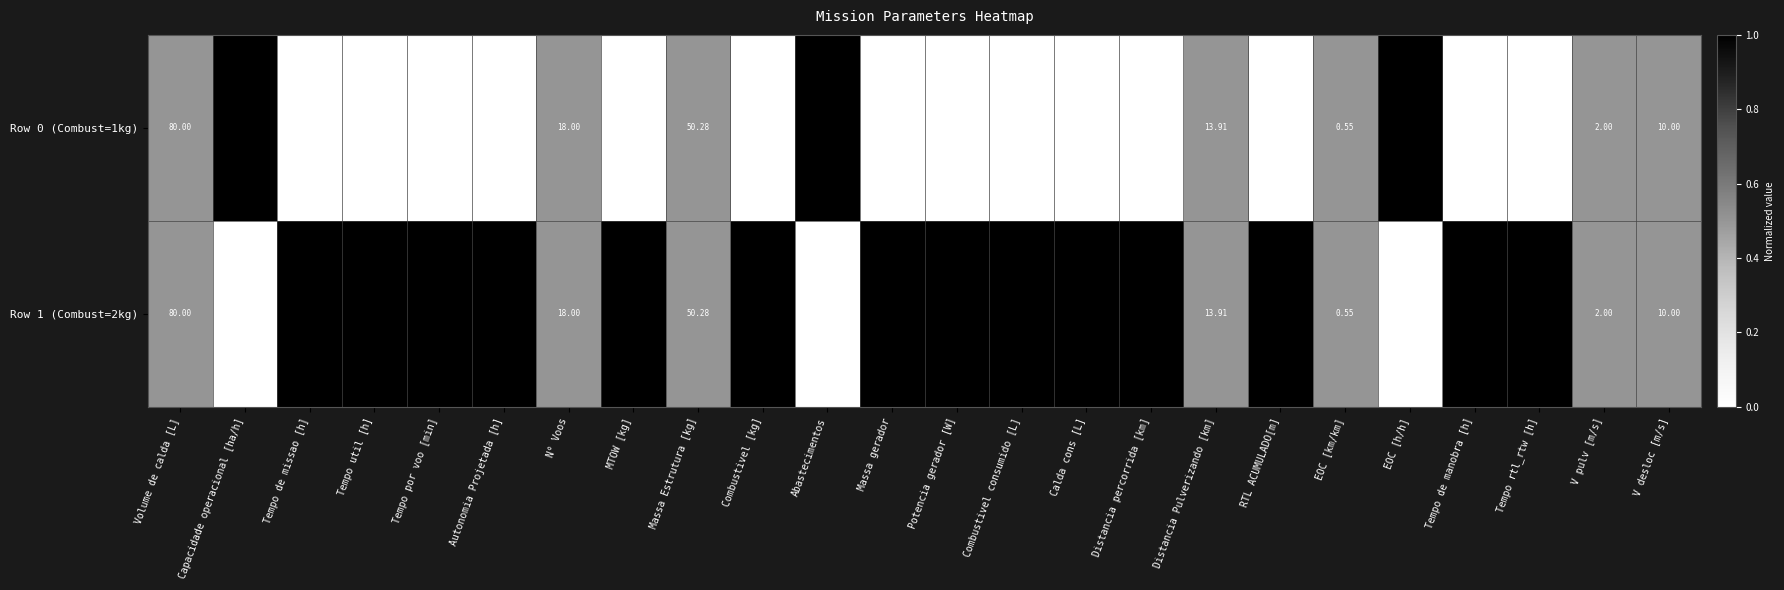

At how many categories does at least one series exceed 0?

24